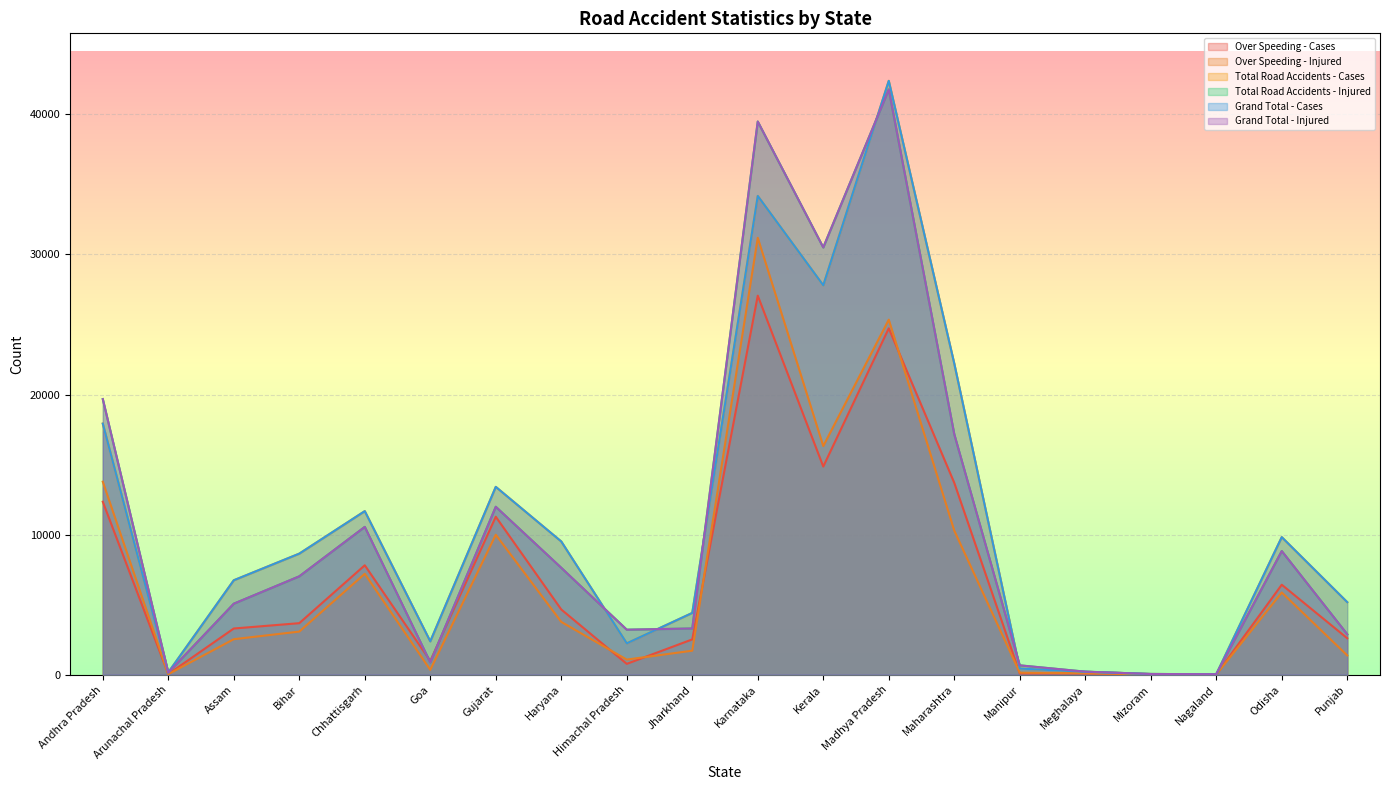

Reading right to left, list all the values displayed in this chart.

Over Speeding - Cases: 2597	6418	10	17	86	84	13695	24725	14857	27059	2515	768	4650	11273	981	7807	3674	3293	39	12344
Over Speeding - Injured: 1371	5865	8	9	97	139	10283	25345	16320	31190	1709	1073	3765	9988	343	7200	3072	2530	32	13774
Total Road Accidents - Cases: 5173	9817	27	47	205	432	22211	42398	27797	34178	4405	2235	9506	13407	2375	11674	8639	6737	159	17924
Total Road Accidents - Injured: 2881	8822	30	45	212	662	17165	41782	30502	39492	3295	3208	7627	11984	875	10549	7019	5065	143	19675
Grand Total - Cases: 5173	9817	27	47	205	432	22211	42398	27799	34178	4405	2235	9506	13407	2375	11674	8639	6738	159	17924
Grand Total - Injured: 2881	8822	30	45	212	662	17165	41782	30502	39492	3295	3208	7627	11984	875	10549	7019	5065	143	19675